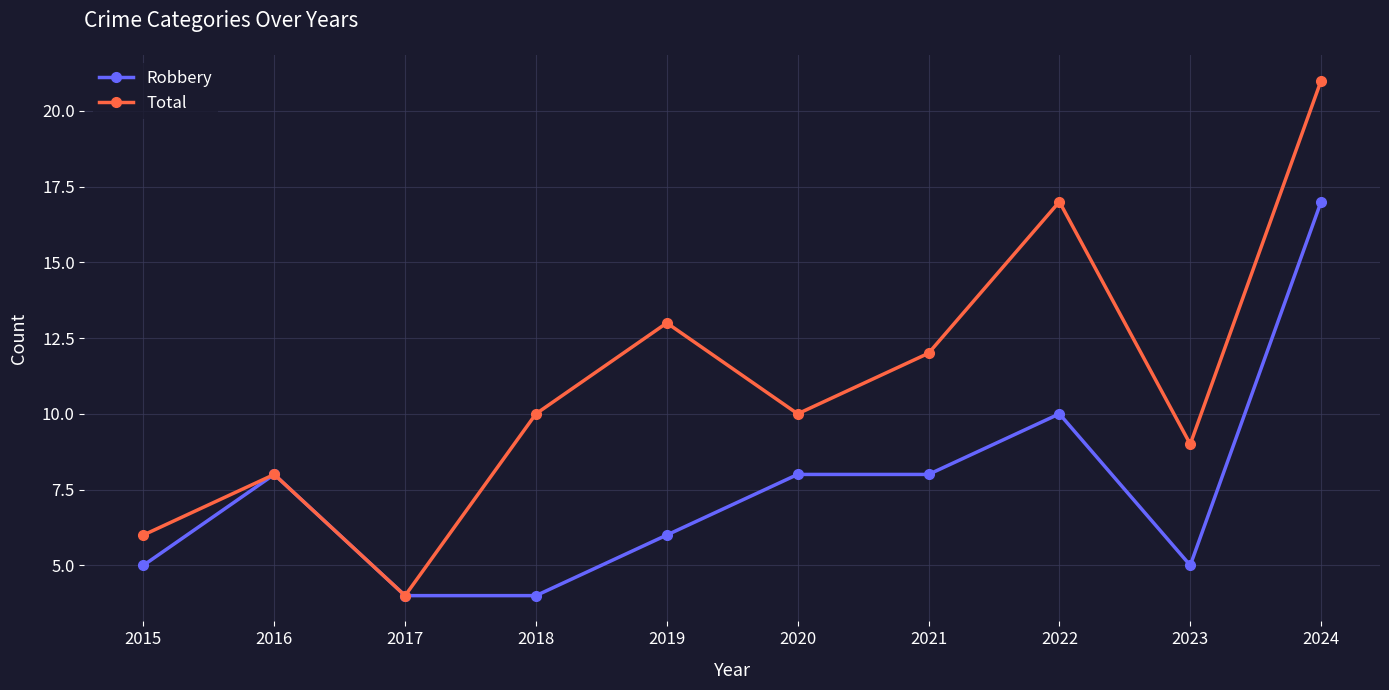

Reading left to right, list all the values displayed in this chart.

Robbery: 2015=5	2016=8	2017=4	2018=4	2019=6	2020=8	2021=8	2022=10	2023=5	2024=17
Total: 2015=6	2016=8	2017=4	2018=10	2019=13	2020=10	2021=12	2022=17	2023=9	2024=21